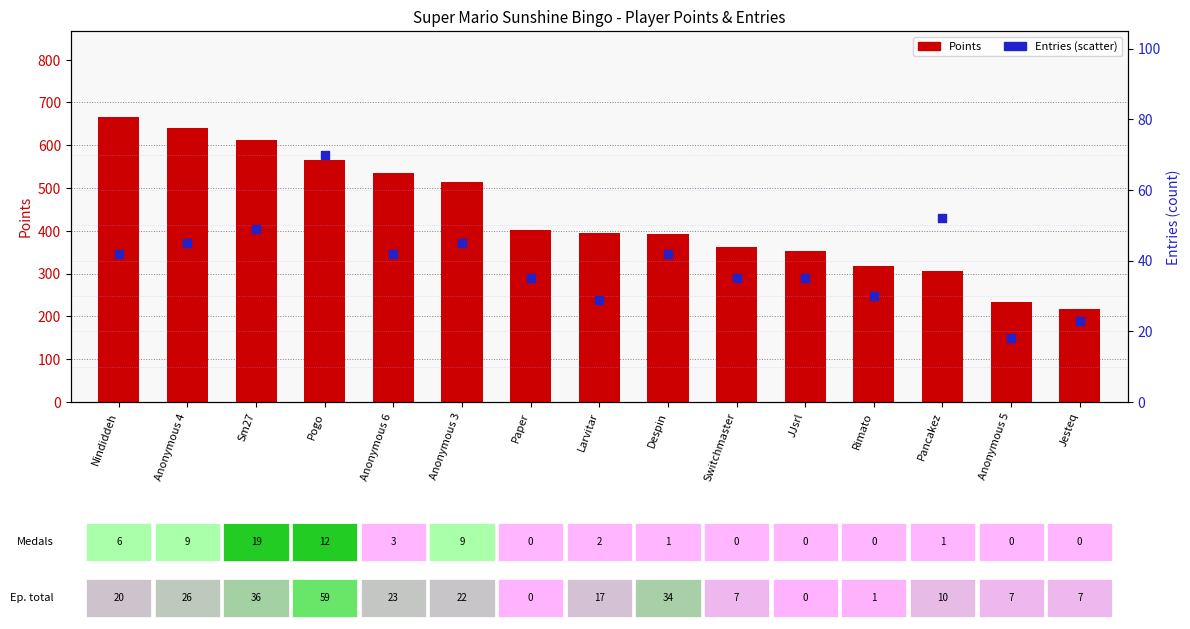

Is the value of Entries at Anonymous 3 greater than the value of Points at Larvitar?

No